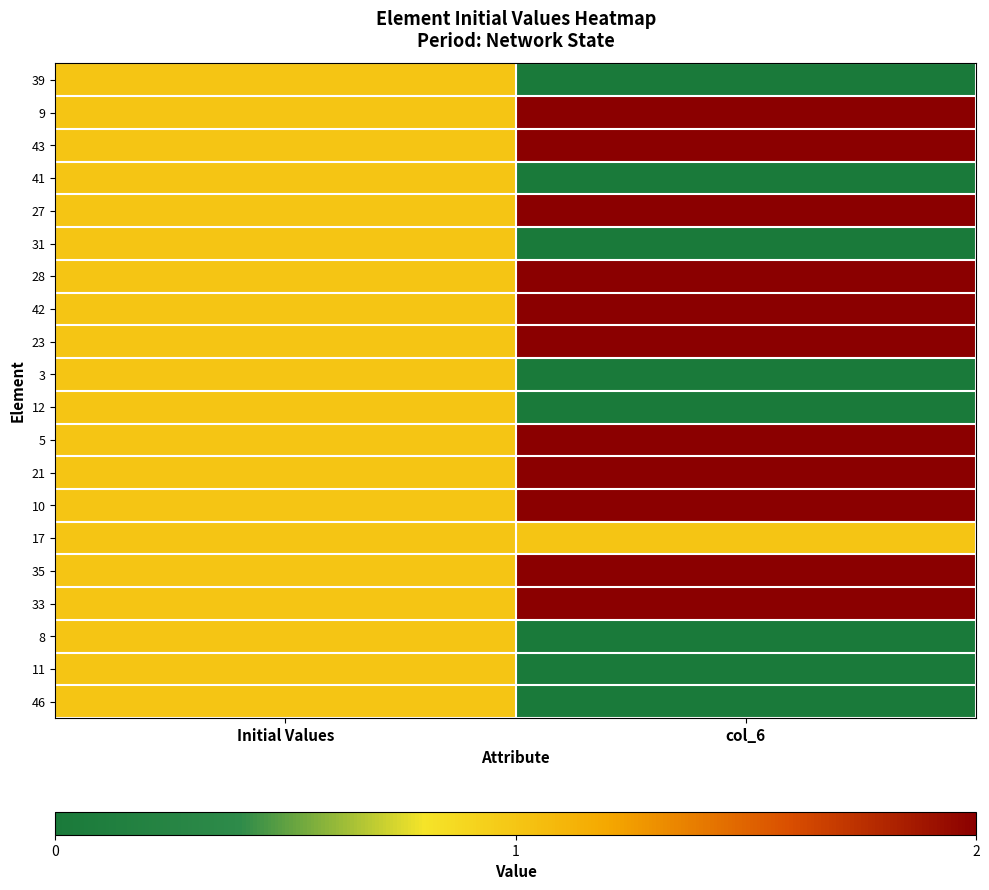

Reading left to right, transcribe all the data shown in this chart.

39: Initial Values=1	col_6=0
9: Initial Values=1	col_6=2
43: Initial Values=1	col_6=2
41: Initial Values=1	col_6=0
27: Initial Values=1	col_6=2
31: Initial Values=1	col_6=0
28: Initial Values=1	col_6=2
42: Initial Values=1	col_6=2
23: Initial Values=1	col_6=2
3: Initial Values=1	col_6=0
12: Initial Values=1	col_6=0
5: Initial Values=1	col_6=2
21: Initial Values=1	col_6=2
10: Initial Values=1	col_6=2
17: Initial Values=1	col_6=1
35: Initial Values=1	col_6=2
33: Initial Values=1	col_6=2
8: Initial Values=1	col_6=0
11: Initial Values=1	col_6=0
46: Initial Values=1	col_6=0